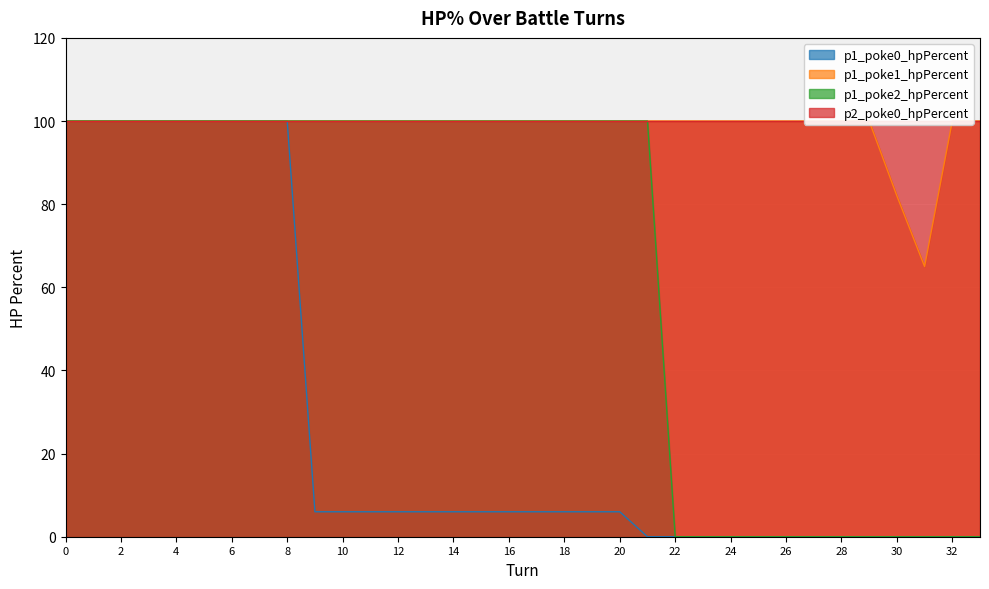

Count the number of categories in the chart.

34